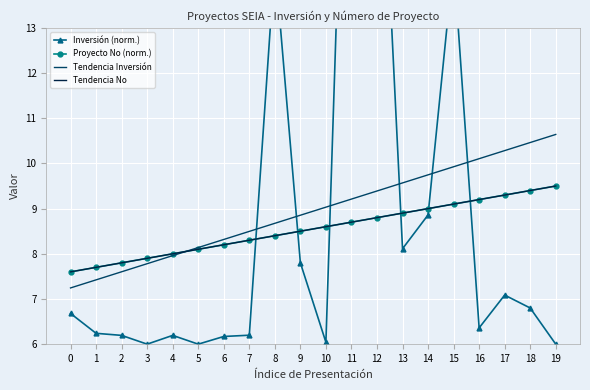

At which category does Inversión (norm.) reach its first local peak?

4